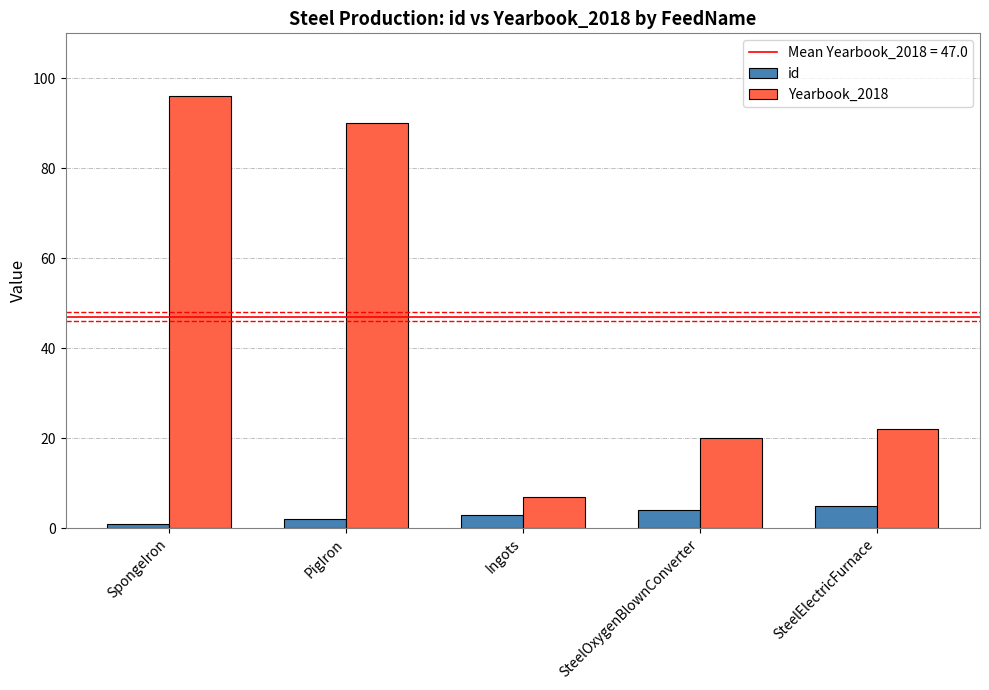

Reading left to right, transcribe all the data shown in this chart.

id: 1	2	3	4	5
Yearbook_2018: 96	90	7	20	22